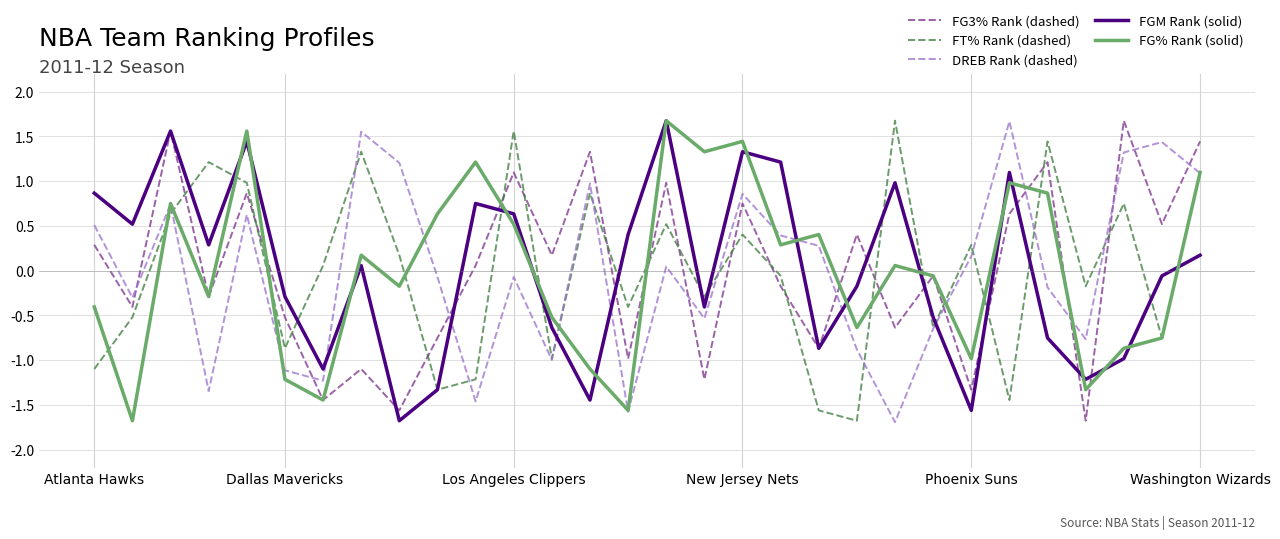

What is the minimum value shown in the chart?

-1.7